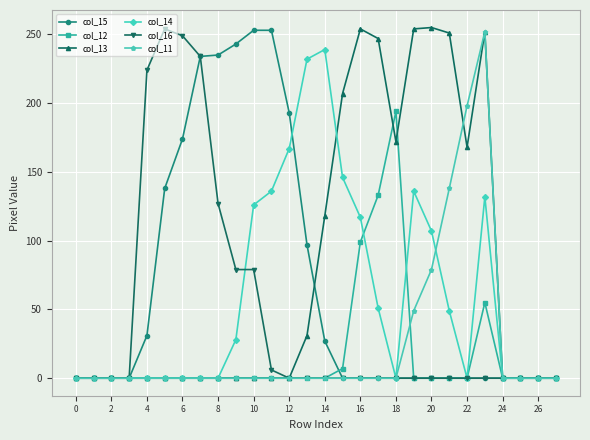

True or false: col_14 has more than 1 interior local peaks.

True